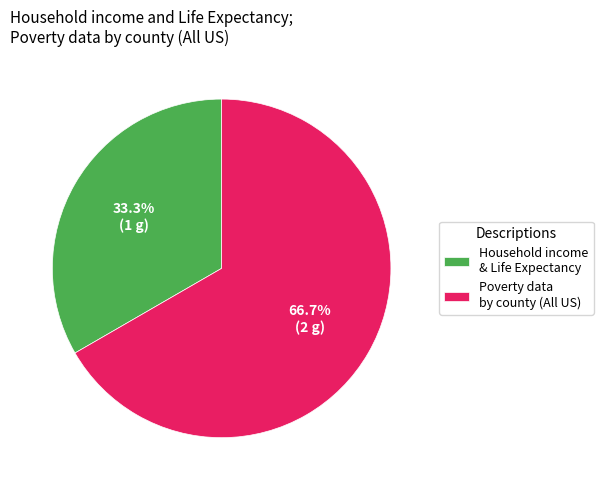

Which category has the smallest portion of the pie?

Household income & Life Expectancy